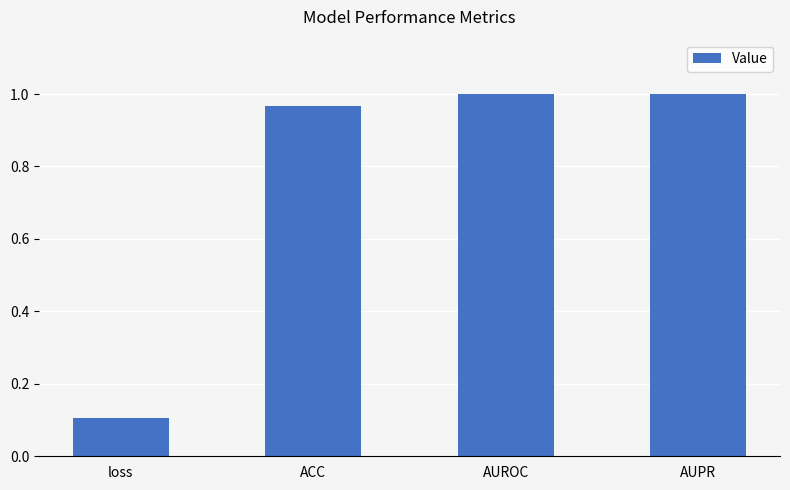

The chart shows a value of 0.0 at loss. True or false?

False